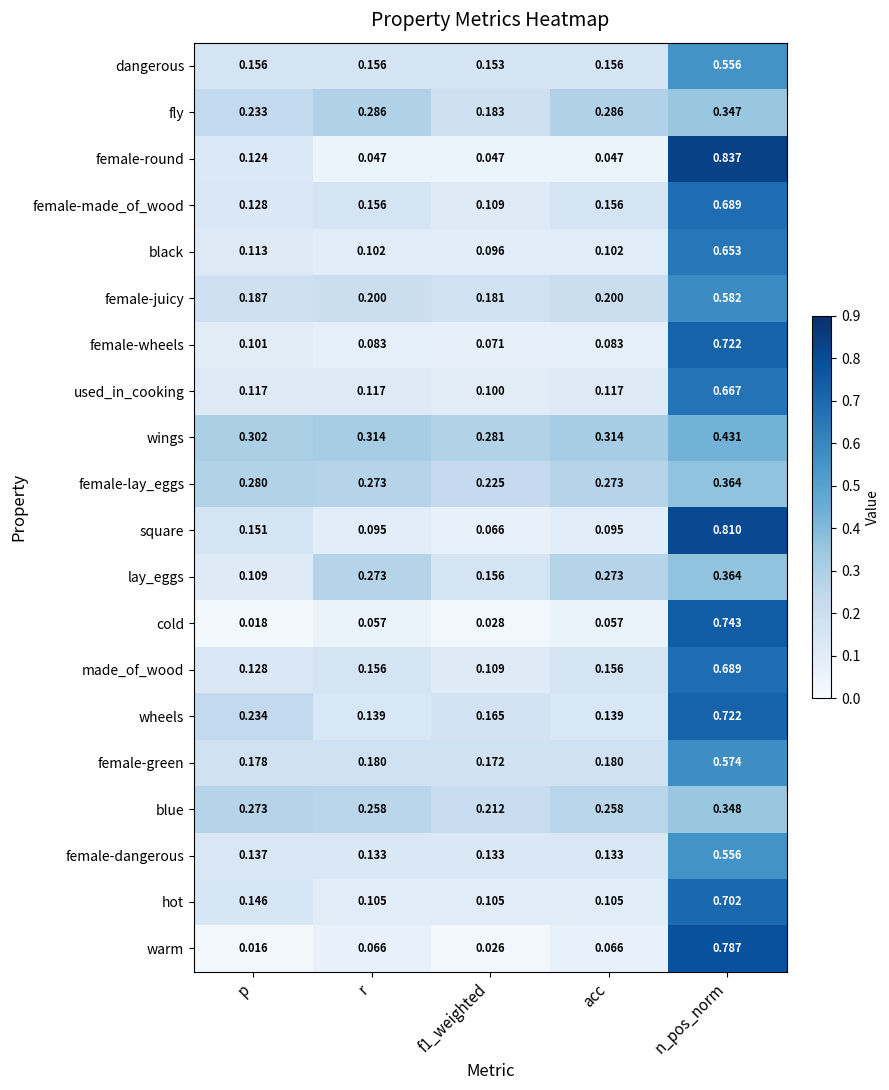

Which series has the largest range (max minus min)?

female-round